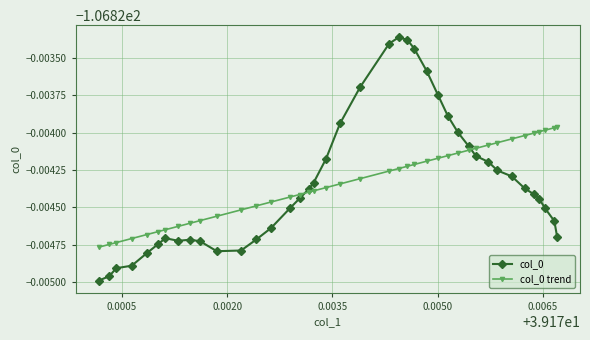

What is the average value of the col_0 series?

-106.8